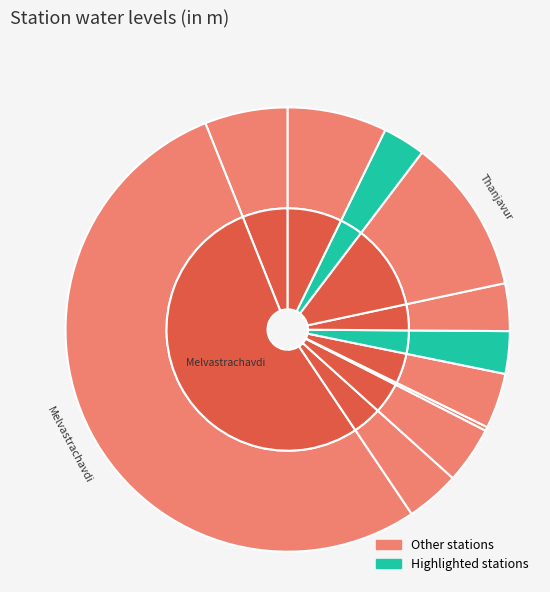

Is the sum of Sanarpatti1 and Papanasam greater than half?

No